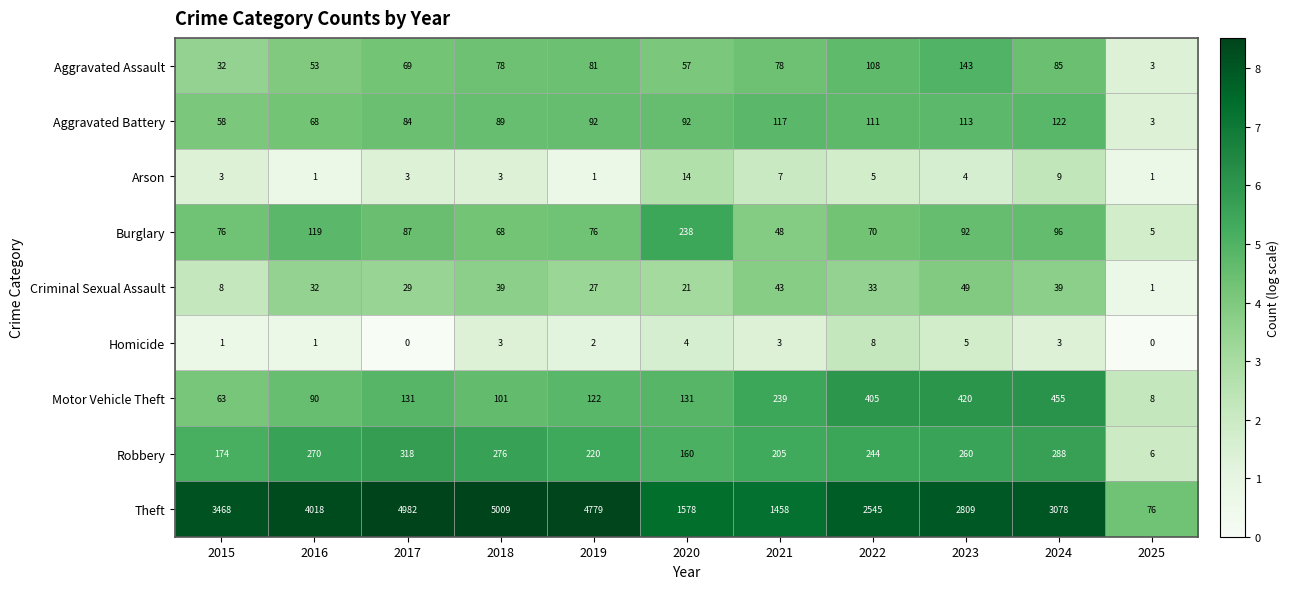

The value of Aggravated Battery at 2024 is 206. True or false?

False